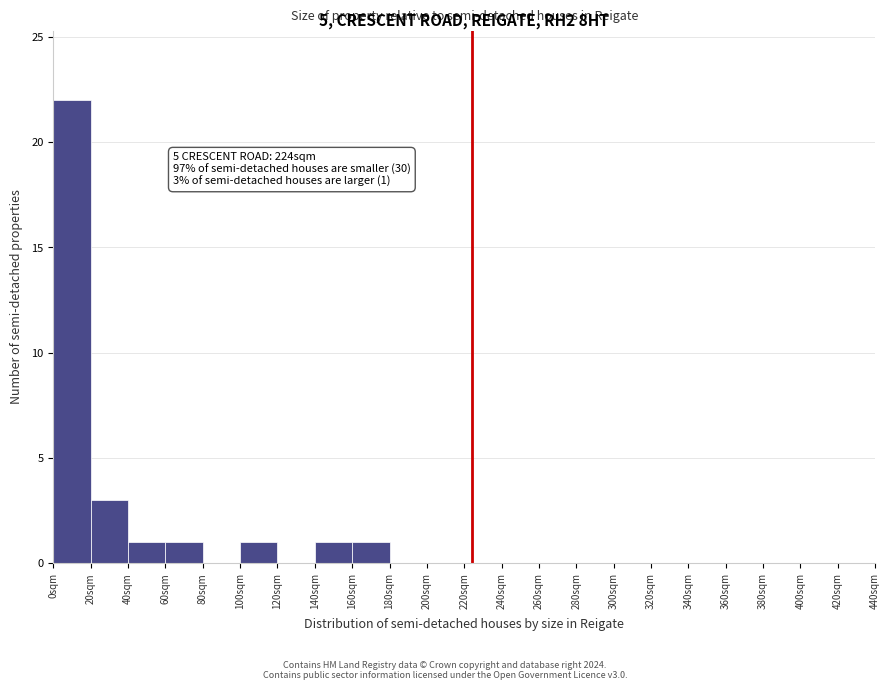

Which range on the x-axis has the tallest bar?

0 to 20